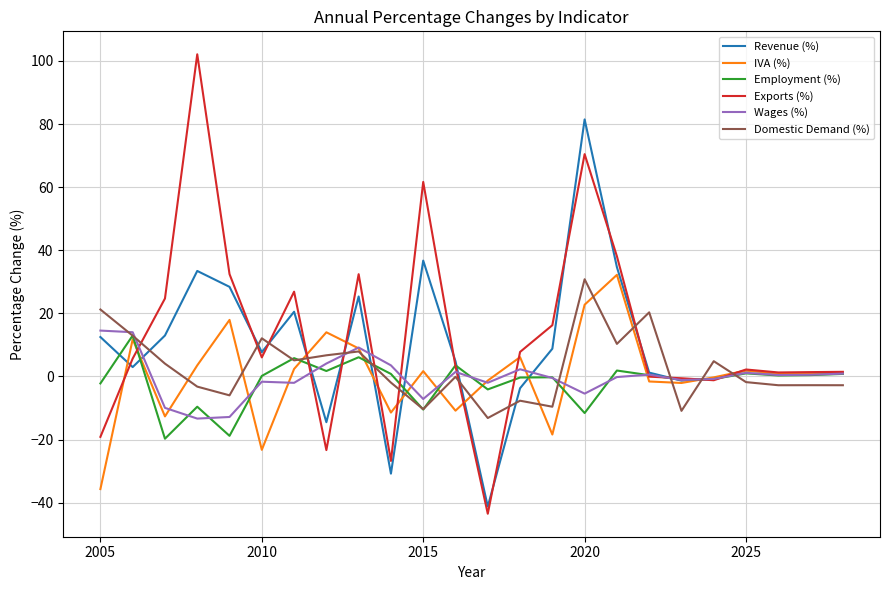

What is the maximum value for Employment (%)?

13.0